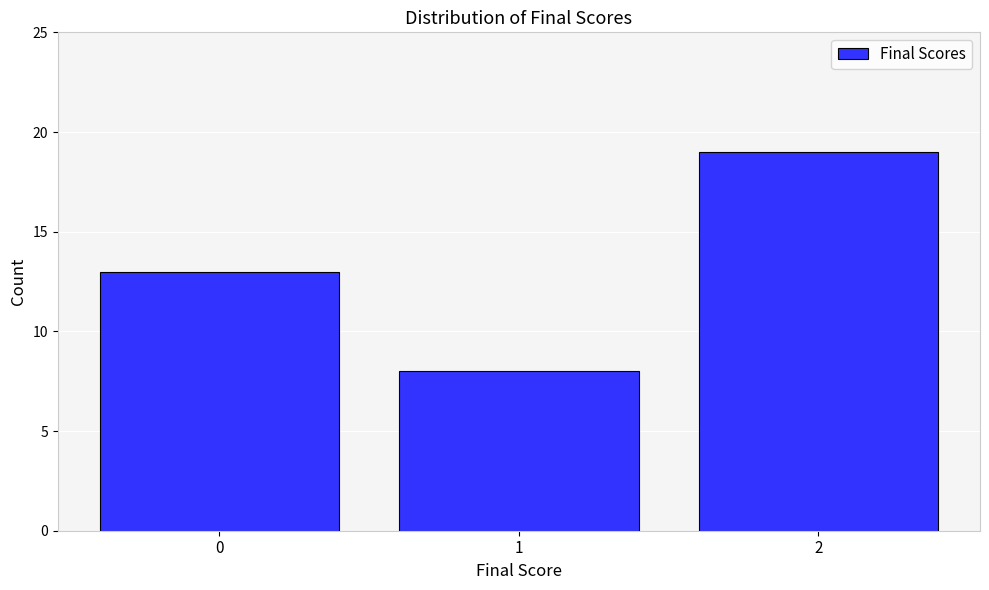

Reading left to right, transcribe all the data shown in this chart.

0=13	1=8	2=19